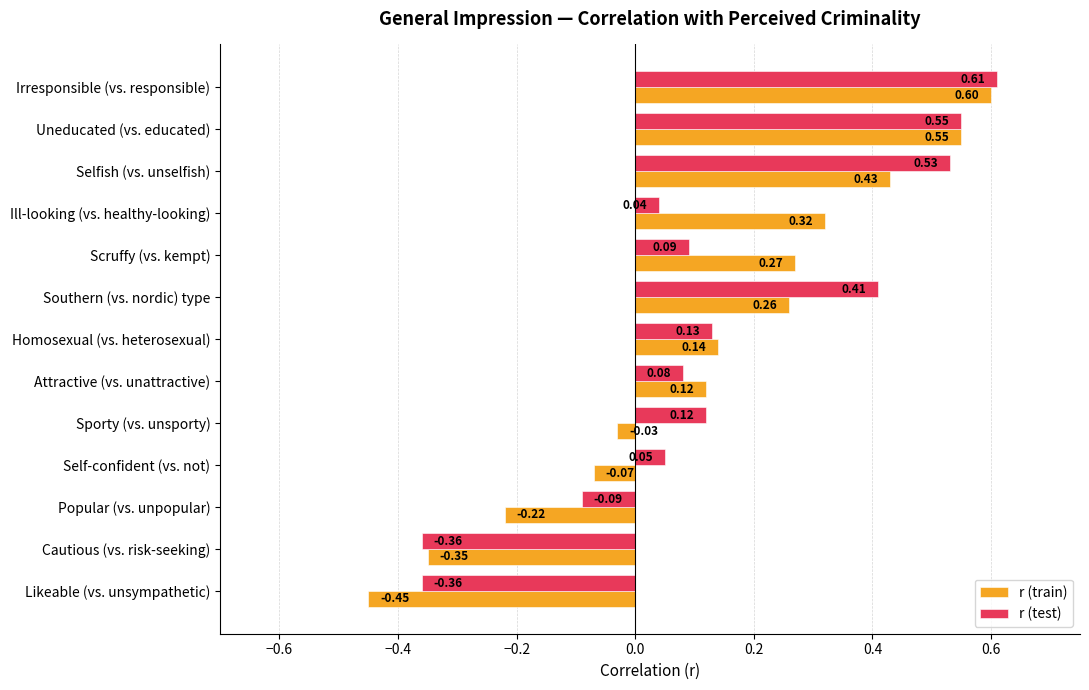

What are all the series names shown in the legend?

r (train), r (test)